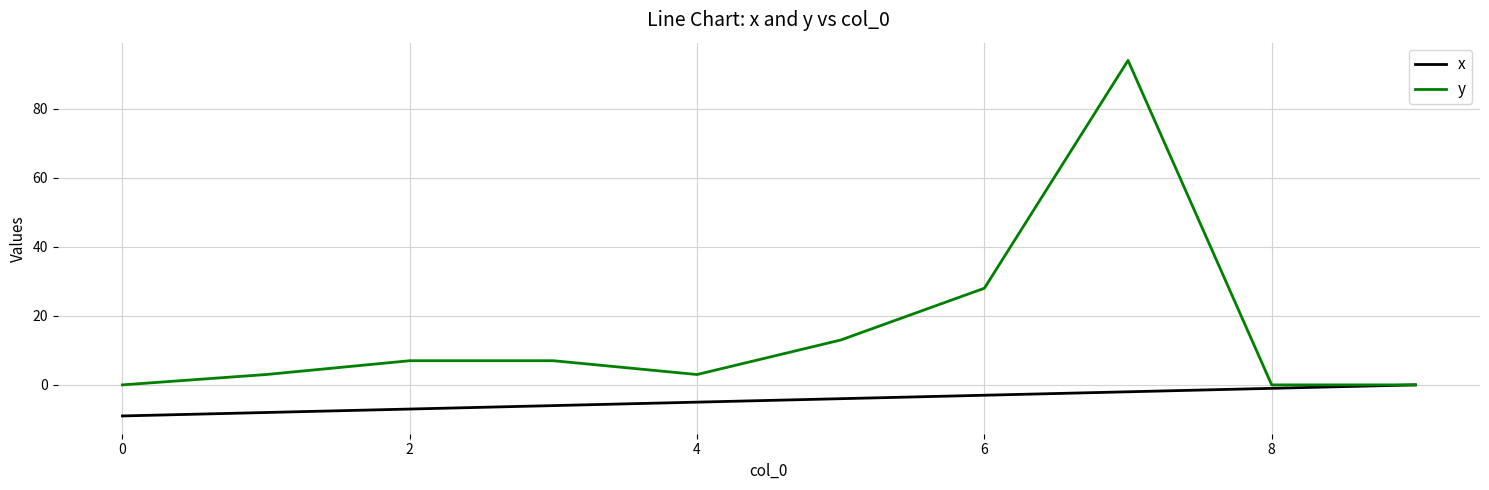

Reading left to right, extract all data points from this chart.

x: -9	-8	-7	-6	-5	-4	-3	-2	-1	0
y: 0	3	7	7	3	13	28	94	0	0